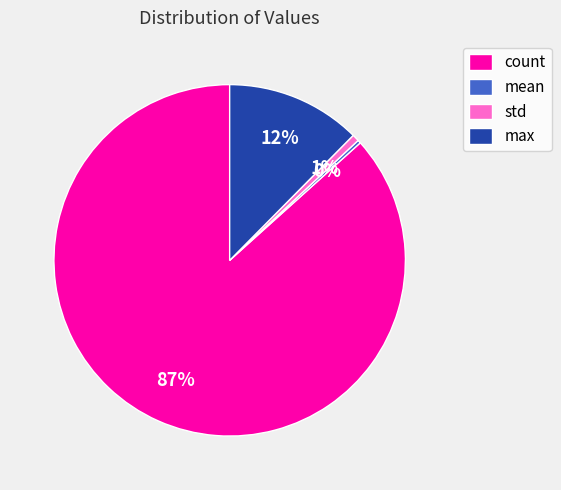

Does count account for over 50% of the chart?

Yes